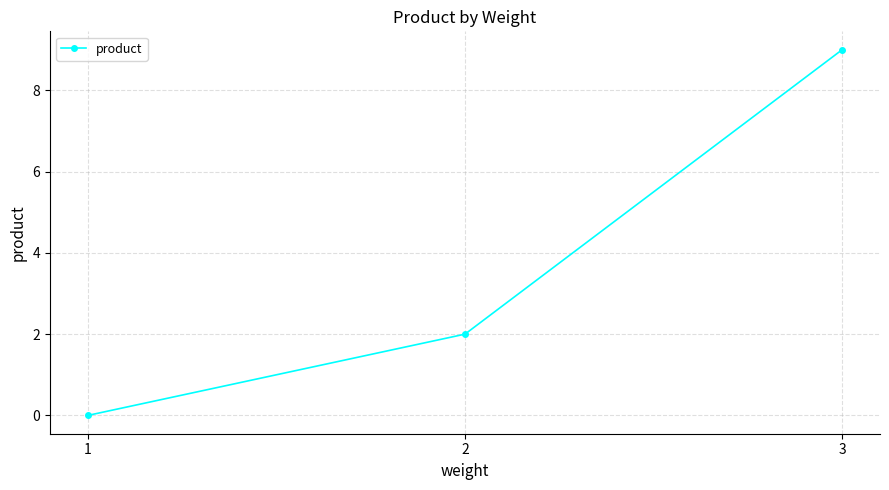

What is the sum of the values at 1 and 2?

2